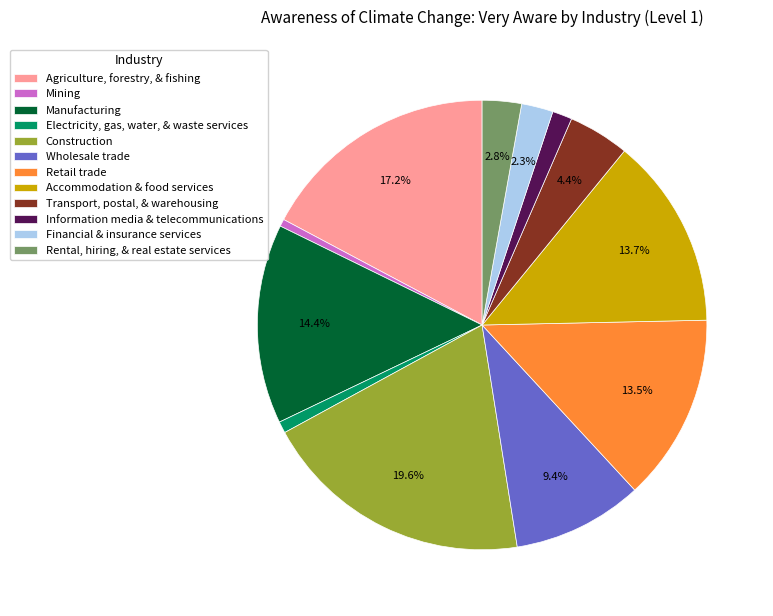

To the nearest percent, what percentage of the pie is Construction?

20%